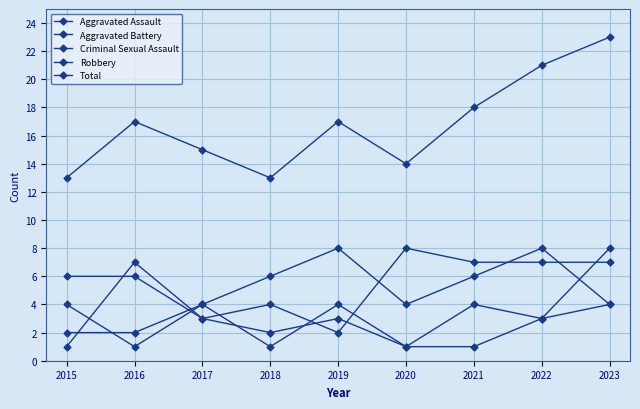

True or false: Aggravated Battery and Total cross at least once.

False